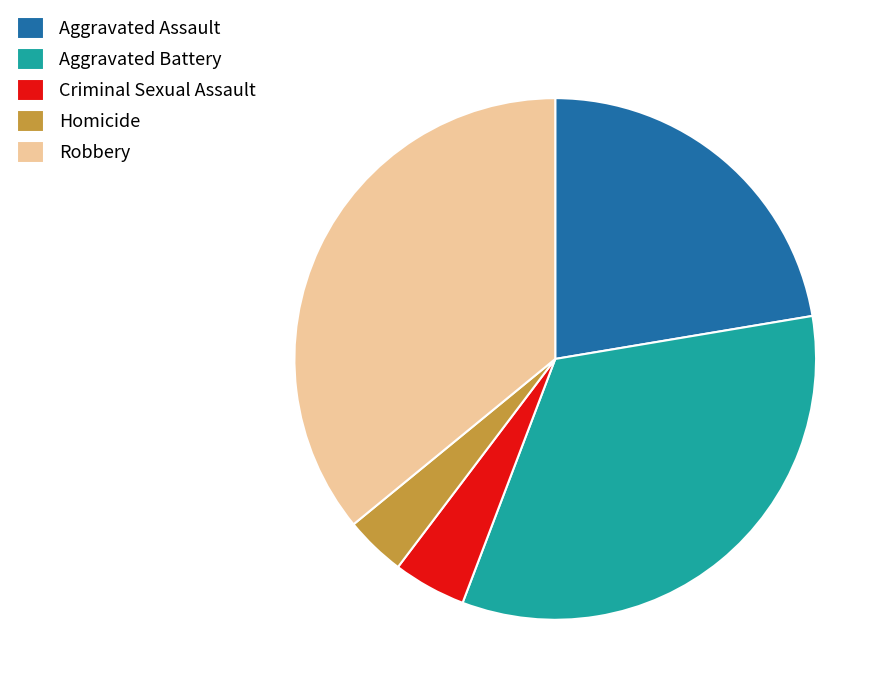

Is there any slice that represents more than half of the pie?

No